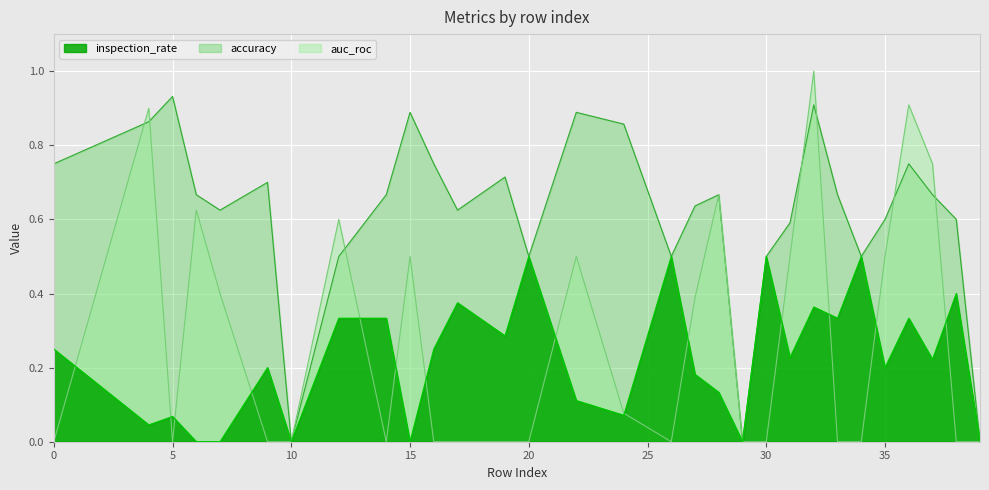

Does the chart display data point markers on the line(s)?

No